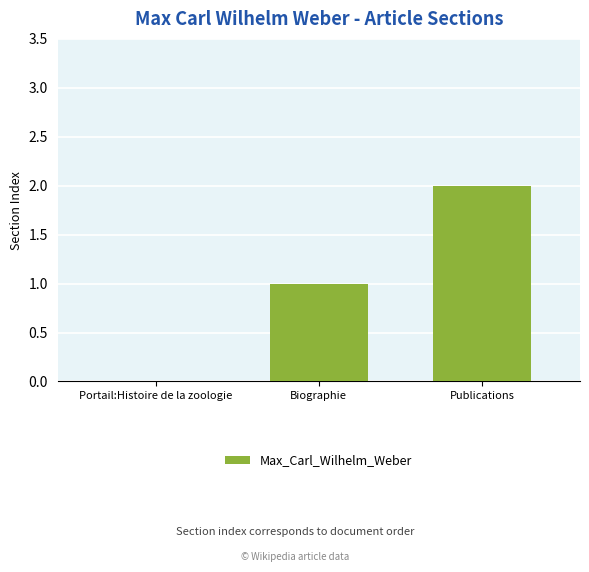

True or false: the data shows -1 at Portail:Histoire de la zoologie.

False